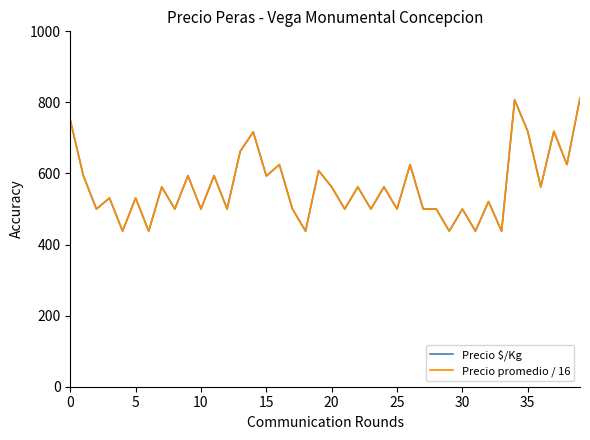

Which series has the widest spread of values?

Precio promedio / 16